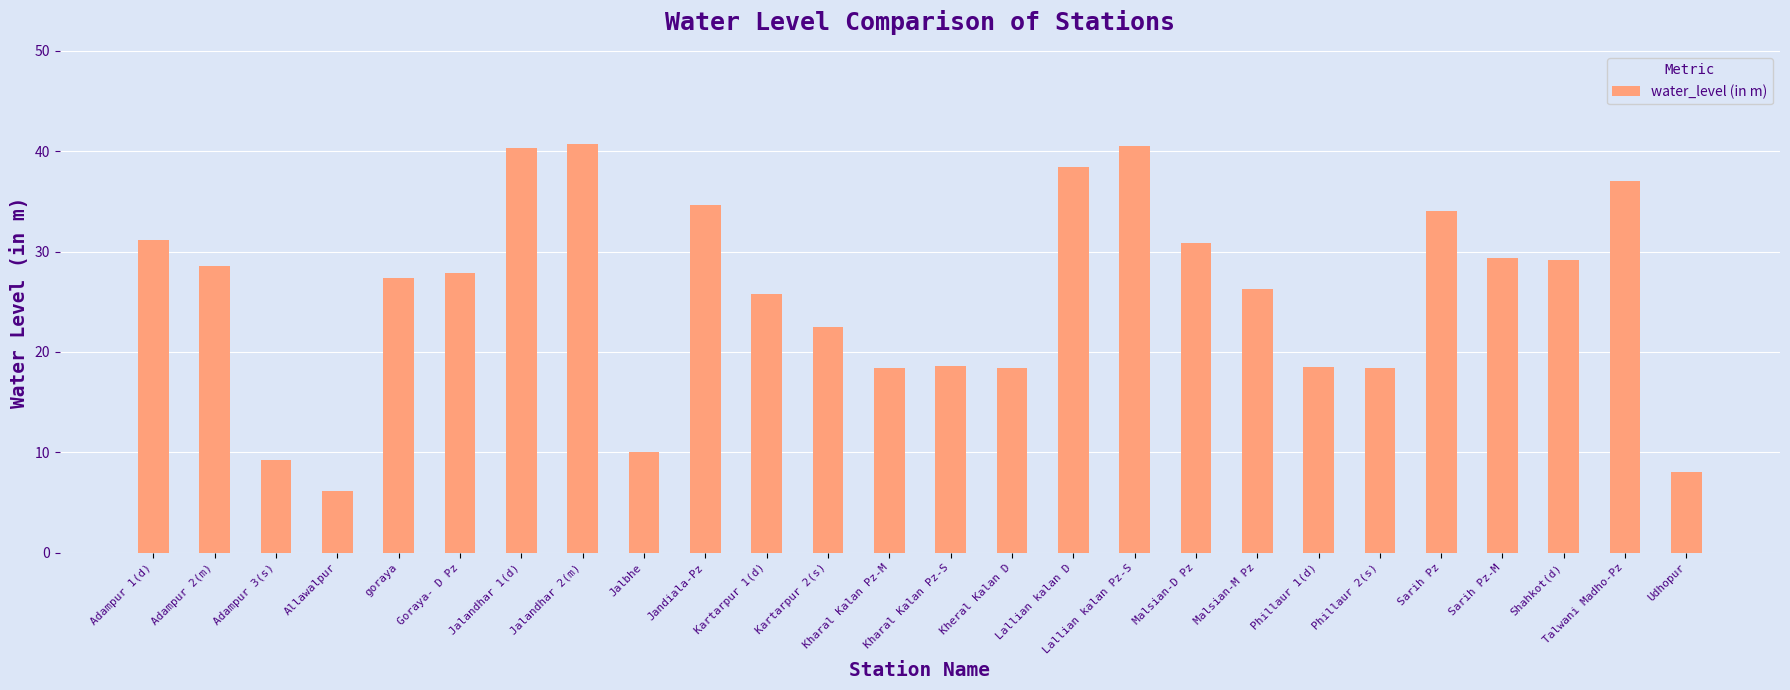

How many categories are shown in the chart?

26